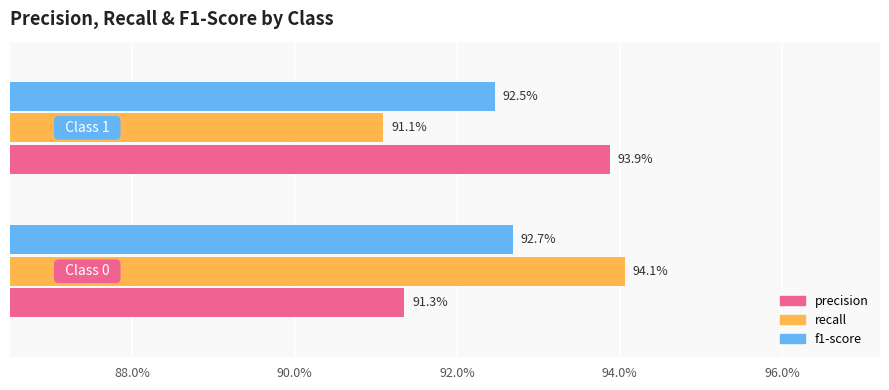

What are all the series names shown in the legend?

precision, recall, f1-score